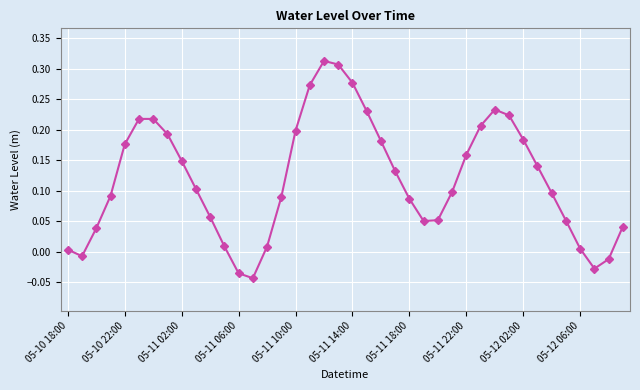

How many points are higher than both their immediate neighbors (excluding endpoints)?

3